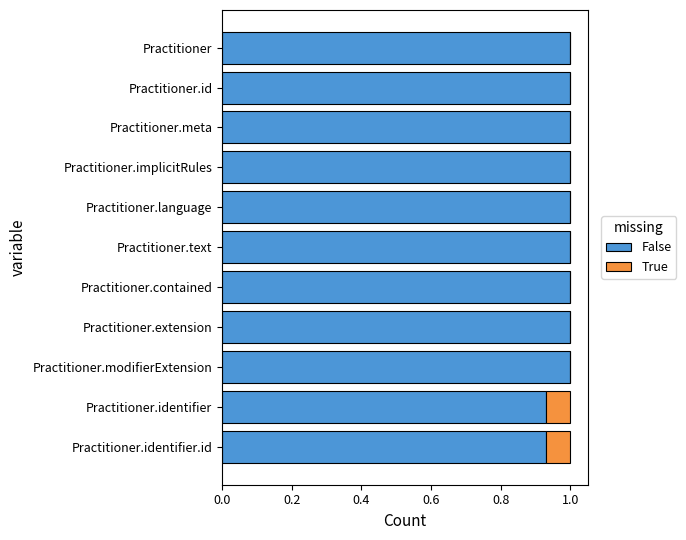

What is the sum of the False values at Practitioner.meta and Practitioner.implicitRules?

2.0